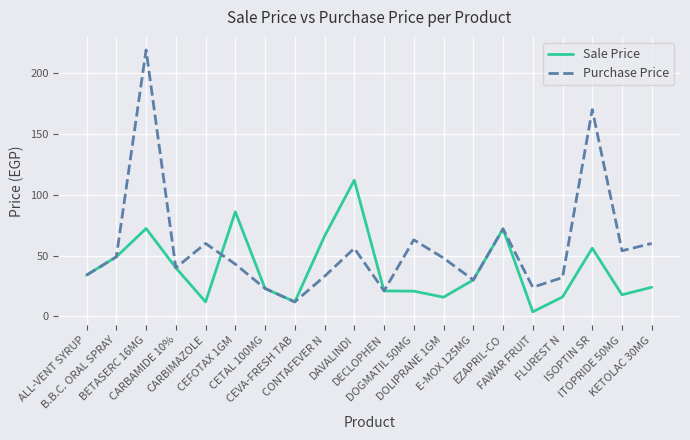

How many values in the Sale Price series are below 30?

10